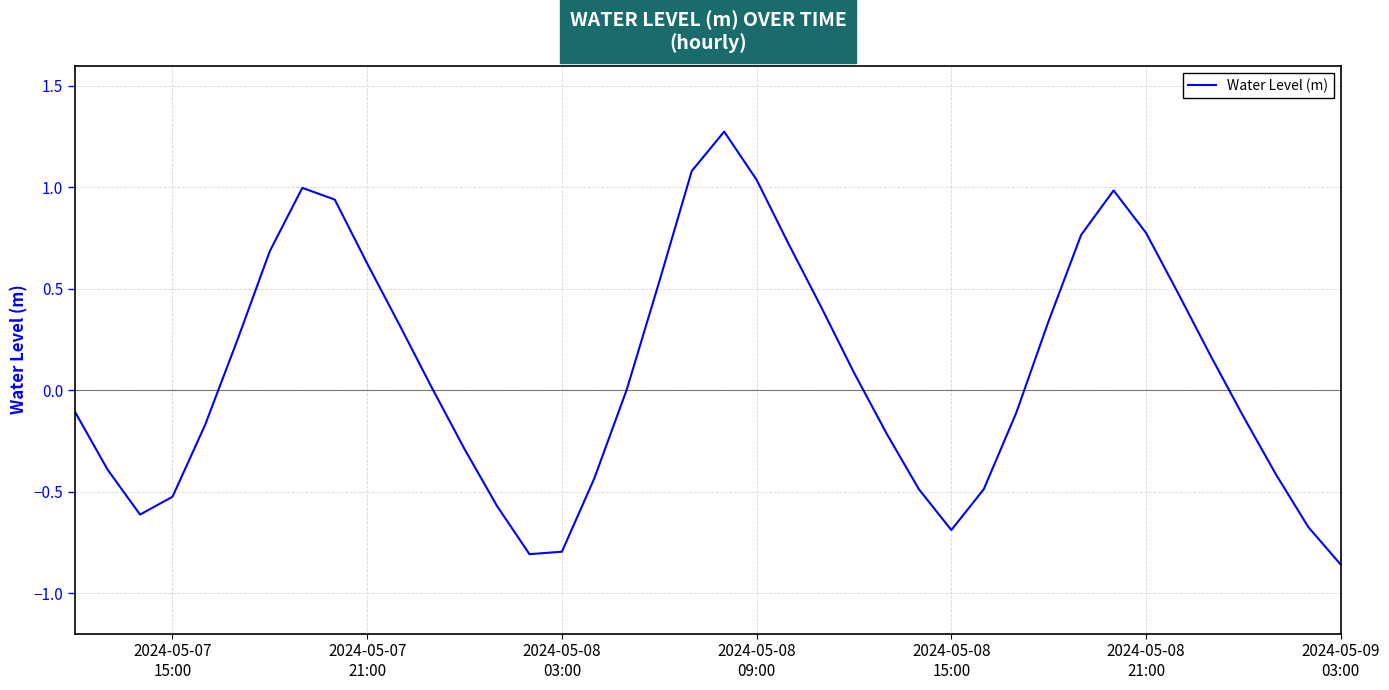

What is the greatest value displayed?

1.3